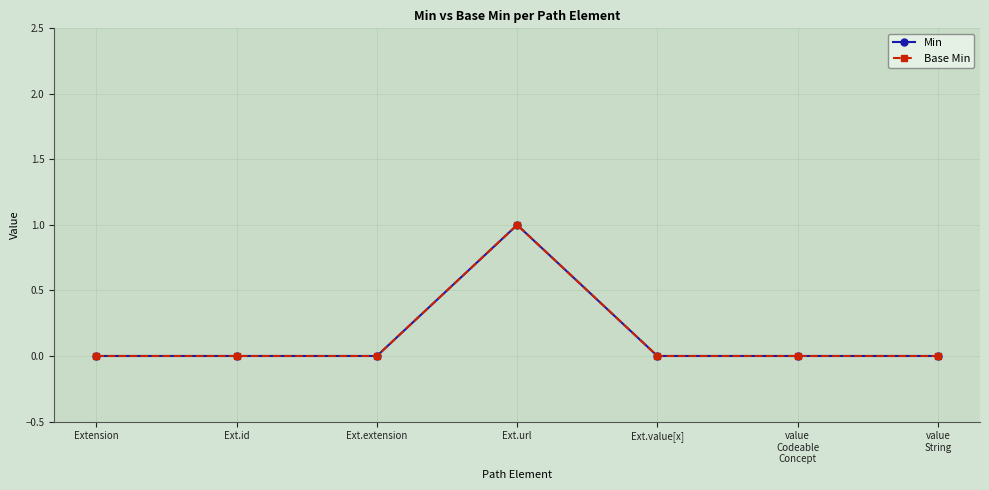

True or false: Base Min and Min intersect in this chart.

False